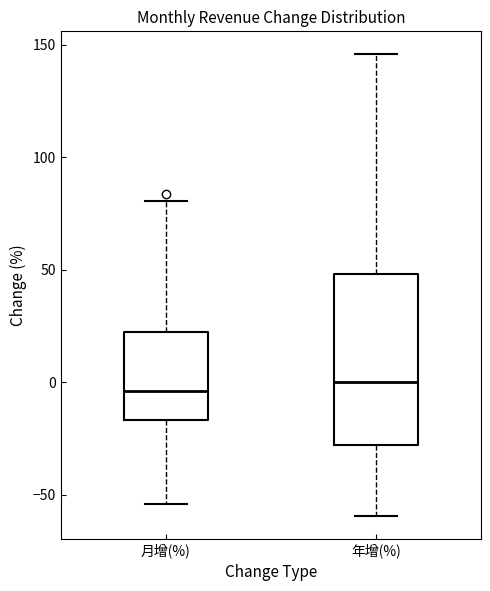

Reading left to right, transcribe this box plot: for each box, give where its median line is, the range the box spans, and where its two whiskers end, as read against the y-axis. The values are not printed on the chart, so give them approximately, as read against the axis.

月增(%): median -5, box -15 to 20, whiskers -55 to 80
年增(%): median 0, box -30 to 50, whiskers -60 to 145